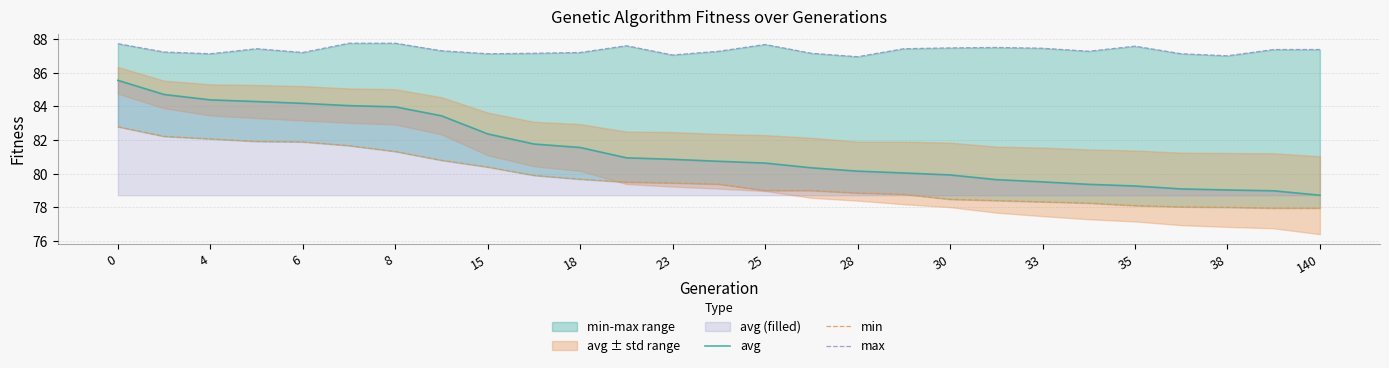

List the series in order of their overall mean, lowest first.

min, avg, max